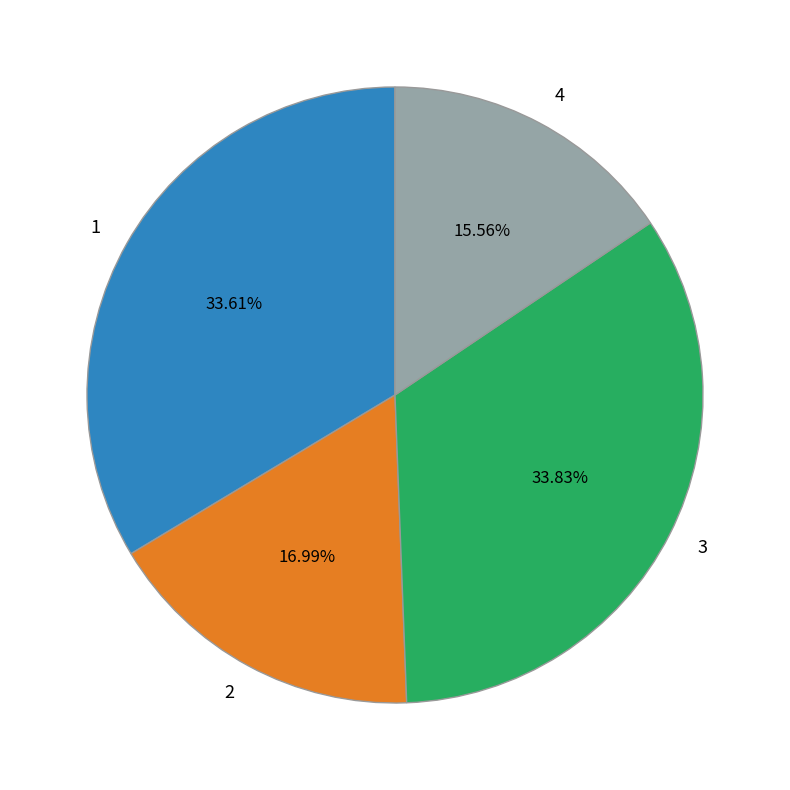

Does 4 represent more than half of the total?

No